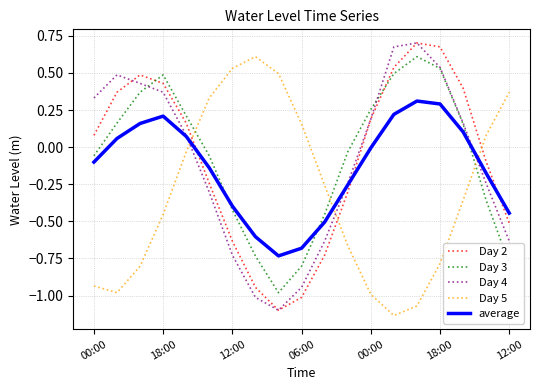

How many intersections are there between average and Day 3?

3